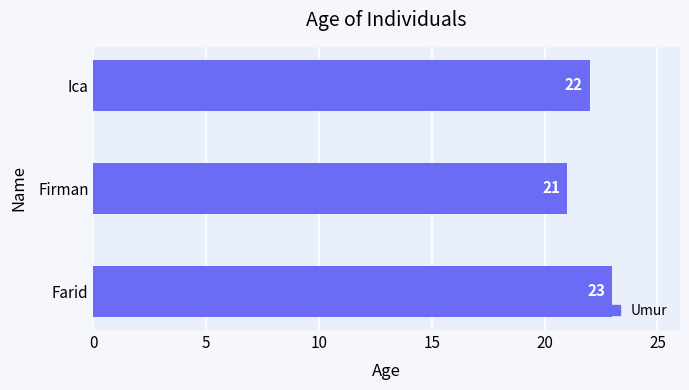

What is the change in value from Firman to Ica?

+1